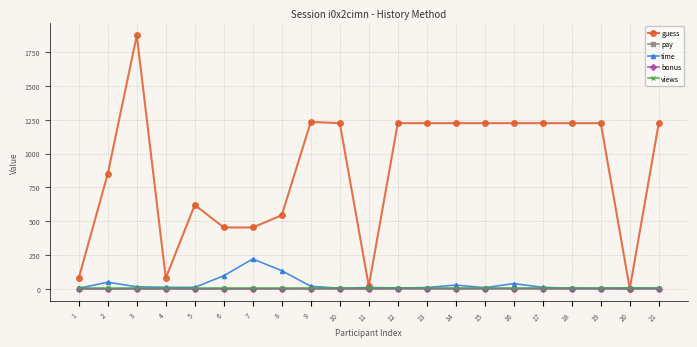

What is the value of the pay point at the 19th from the left?

1.0